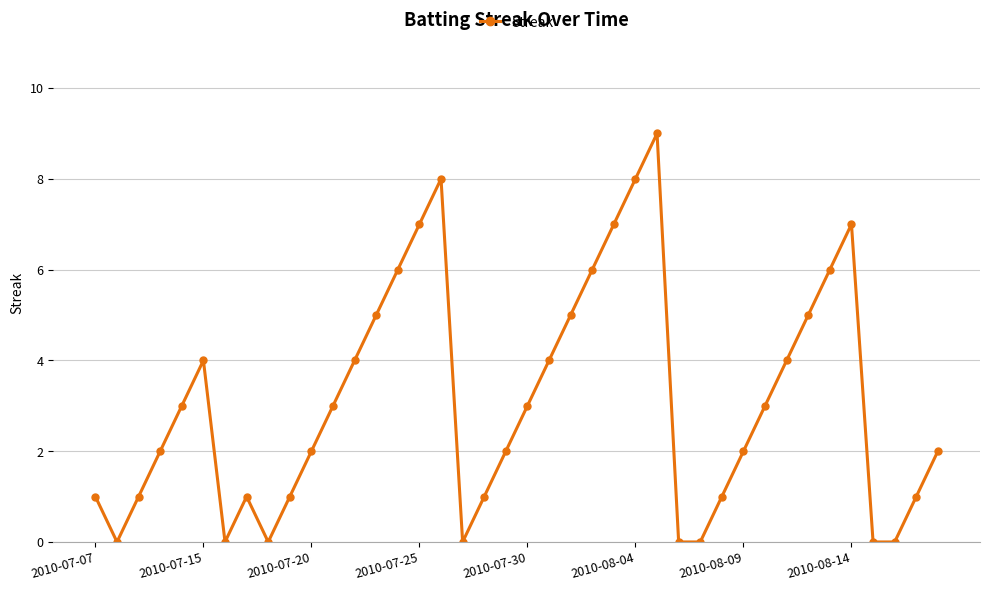

True or false: there are more than 1 points higher than both neighbors.

True